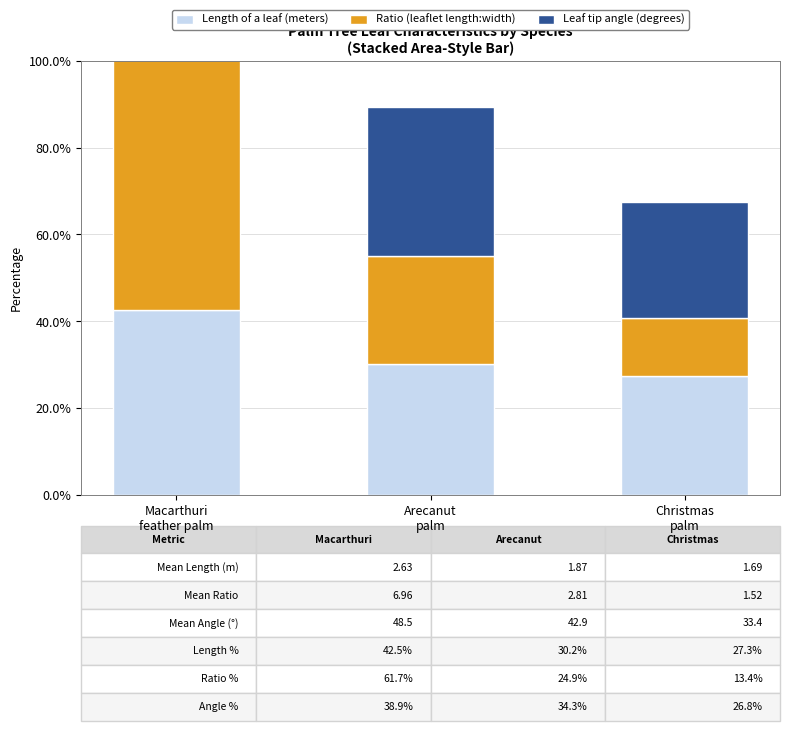

Is the value of Leaf tip angle (degrees) at Arecanut
palm greater than the value of Ratio (leaflet length:width) at Arecanut
palm?

Yes